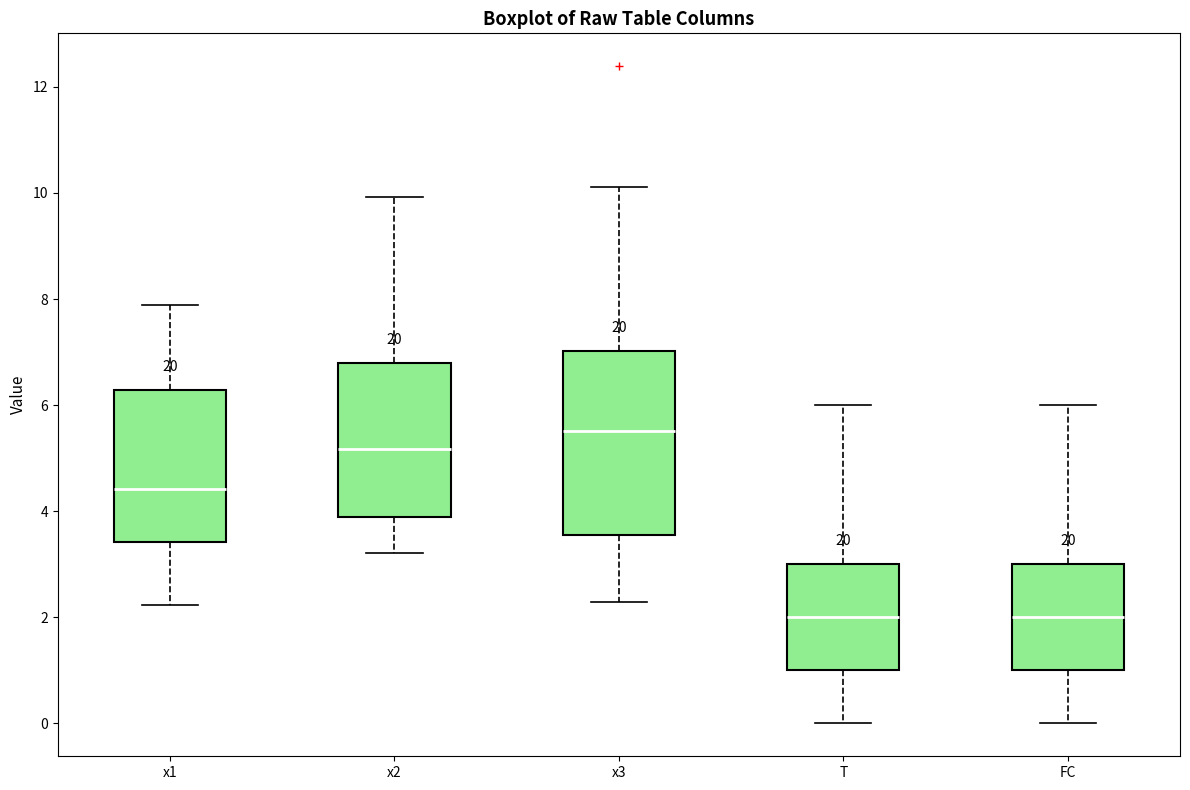

Comparing the boxes themselves (not the whiskers), which one is the tallest?

x3